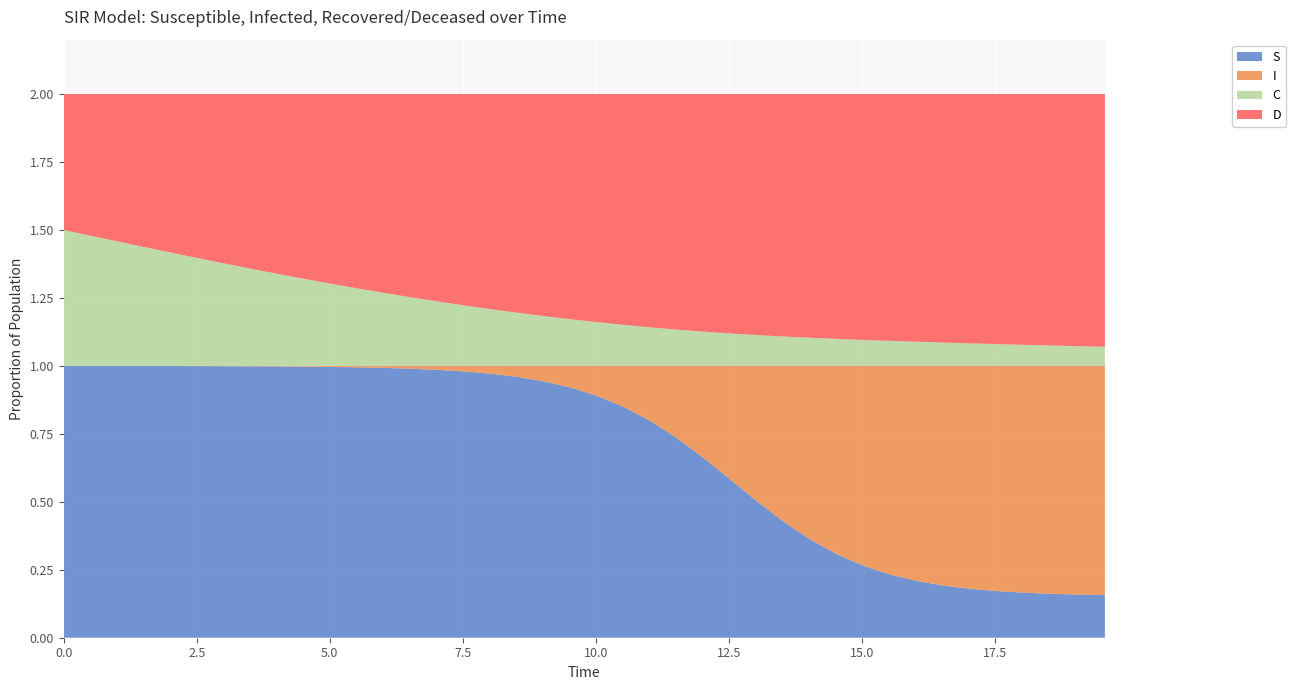

List the series in order of their peak value, highest first.

S, D, I, C